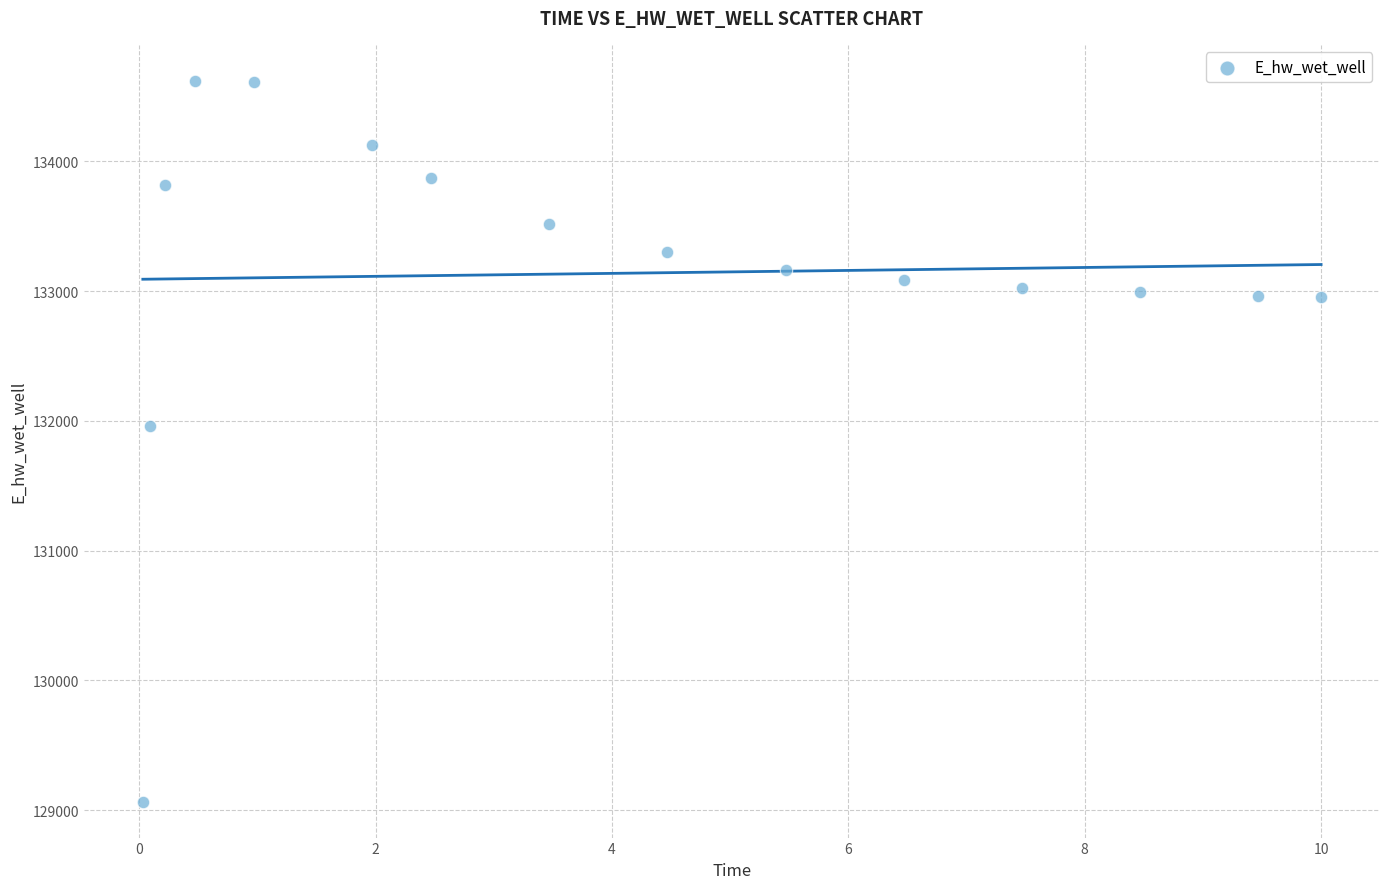

What Y value in the scatter plot is closest to 131843?

131964.2